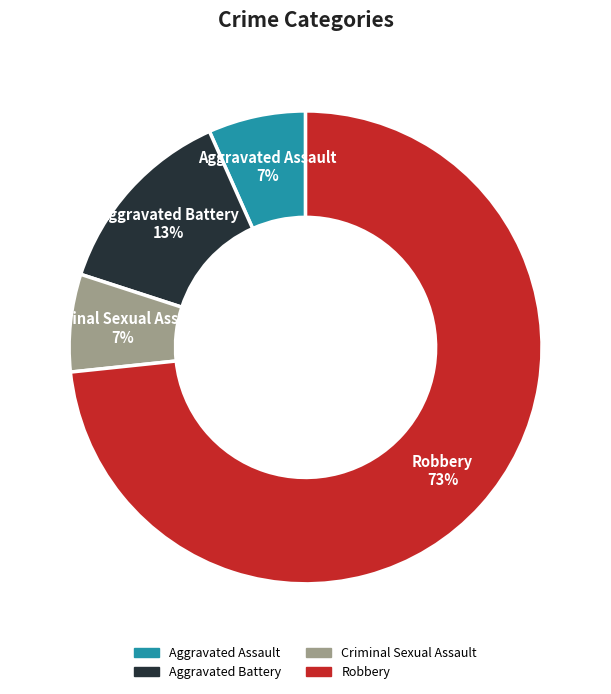

Which category accounts for the majority?

Robbery